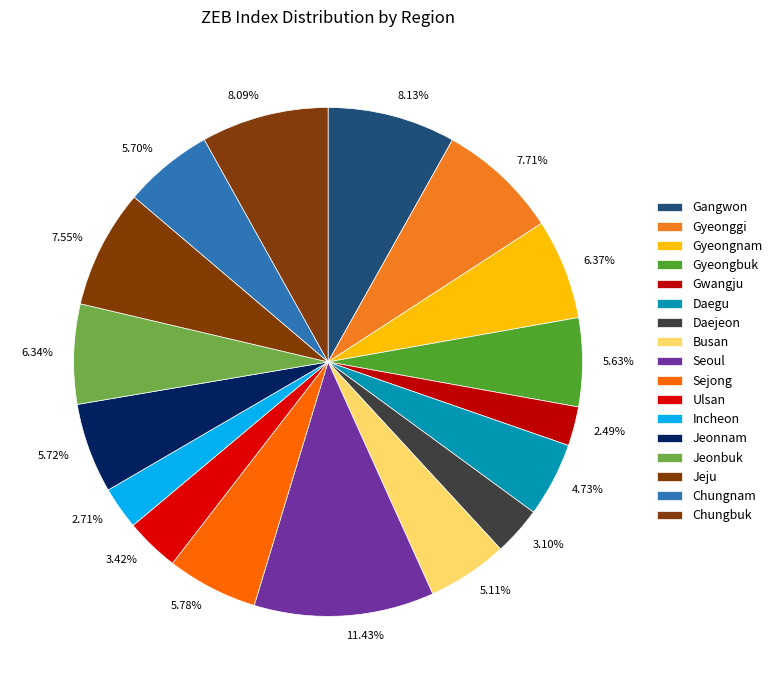

Is there any slice that represents more than half of the pie?

No